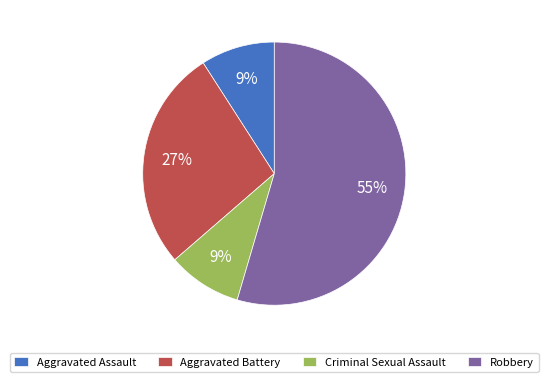

Which category has the biggest portion of the pie?

Robbery